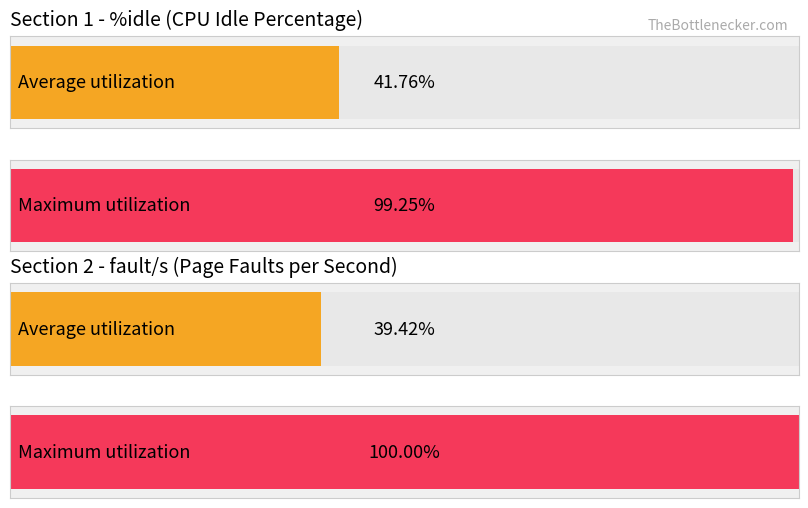

Count the number of data series in this chart.

2